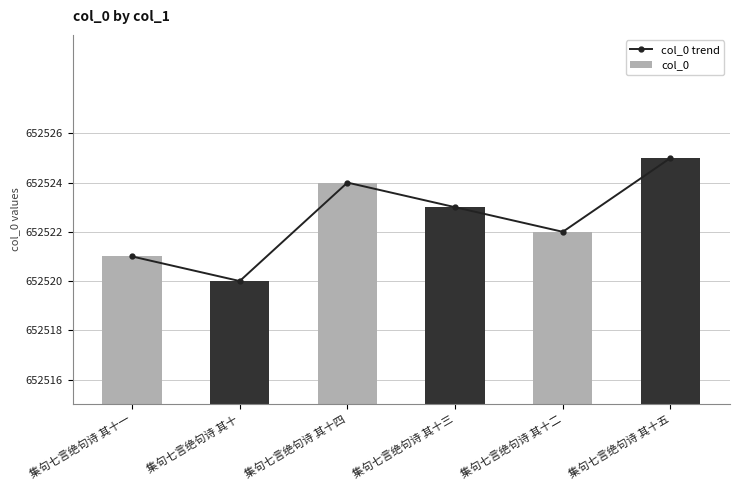

What is the greatest value displayed?

652525